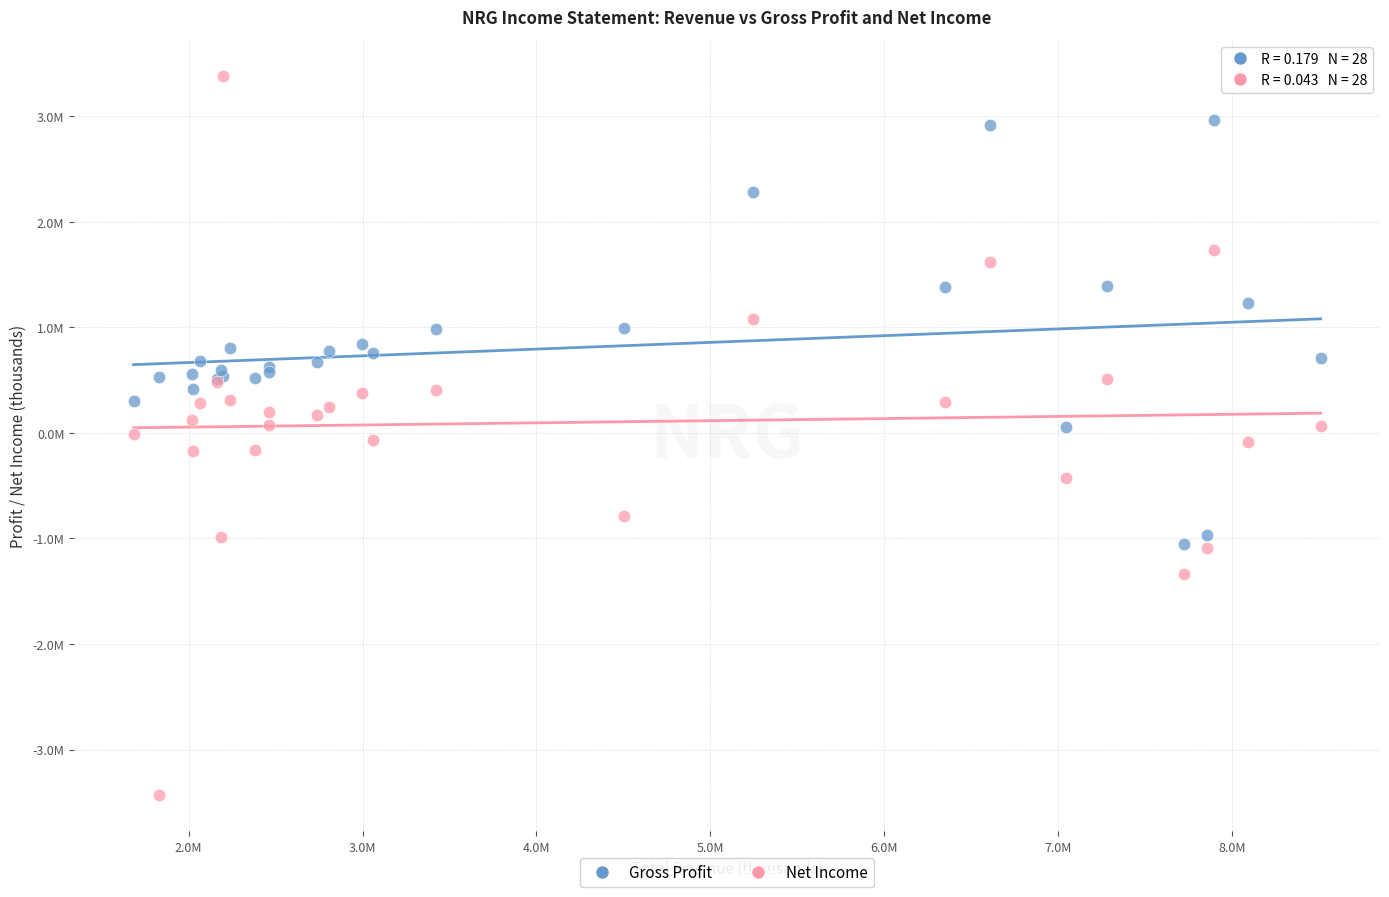

What are all the series names shown in the legend?

Gross Profit, Net Income